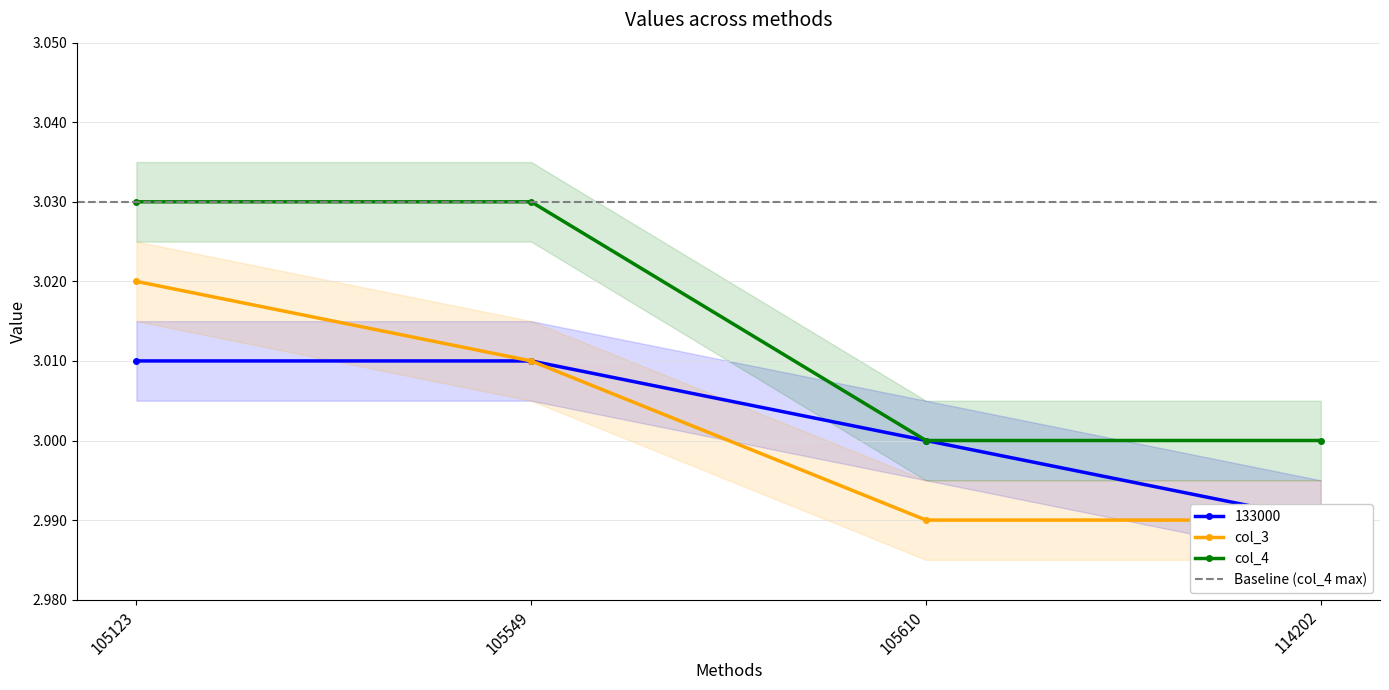

True or false: col_4 has a value of 3.0 at 114202.

True